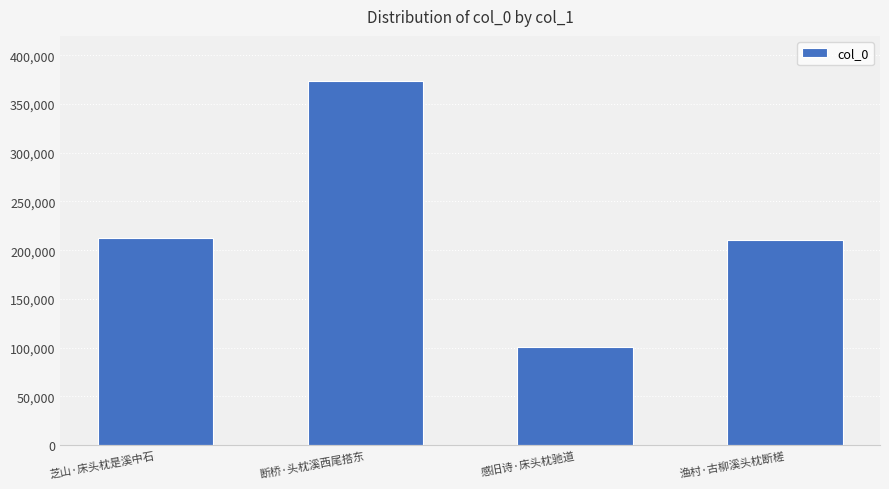

What is the label of the 2nd bar from the right?

感旧诗·床头枕驰道